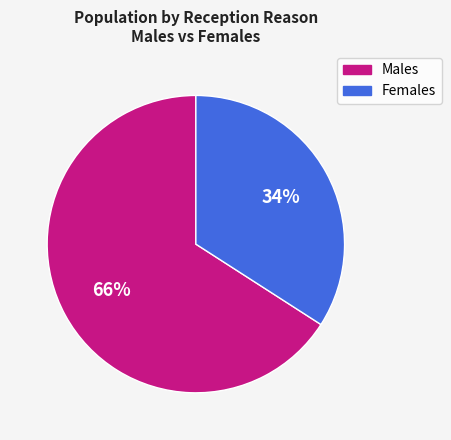

How many slices are in this pie chart?

2